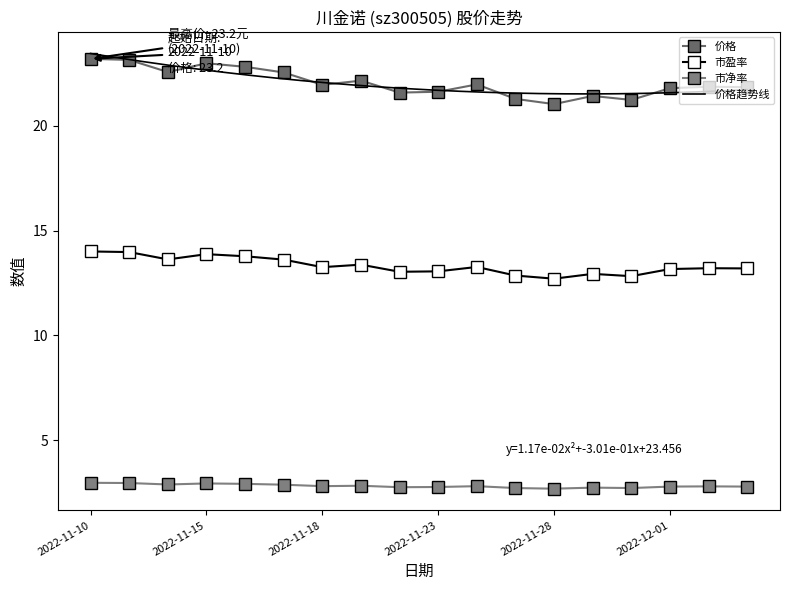

What is the difference between the 市盈率 values at 2022-11-23 and 2022-11-25?

0.2